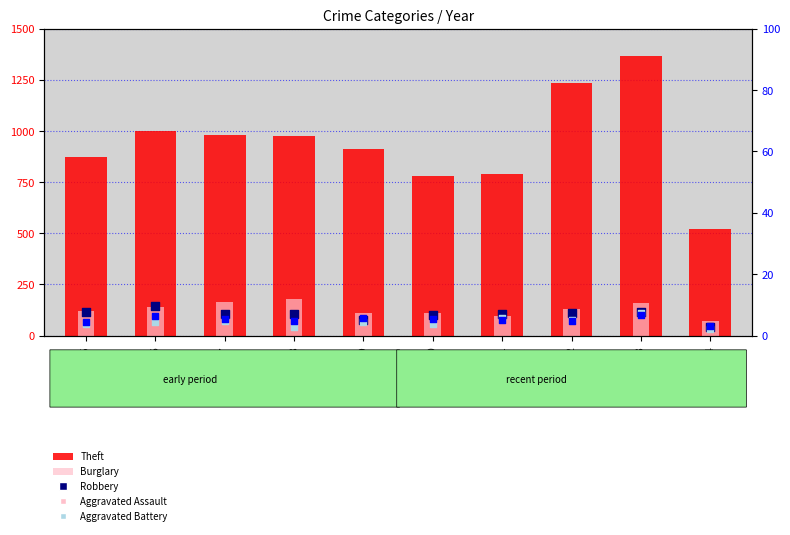

Which series contains the lowest Y value?

Aggravated Assault